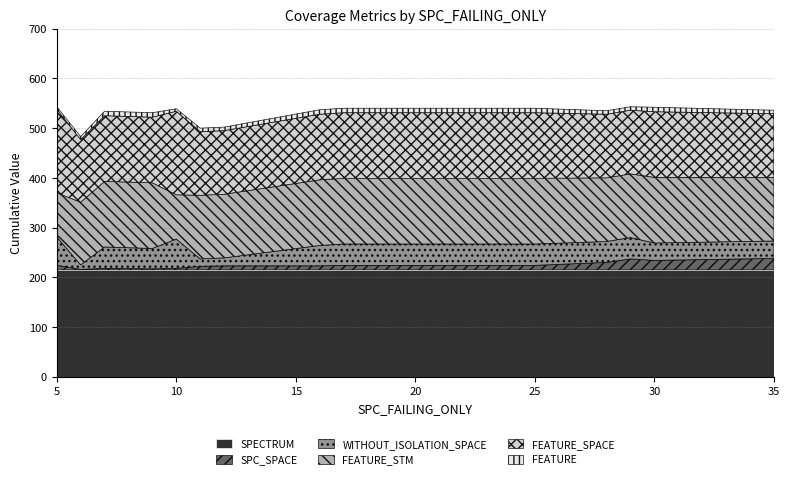

How many lines are shown in the chart?

6